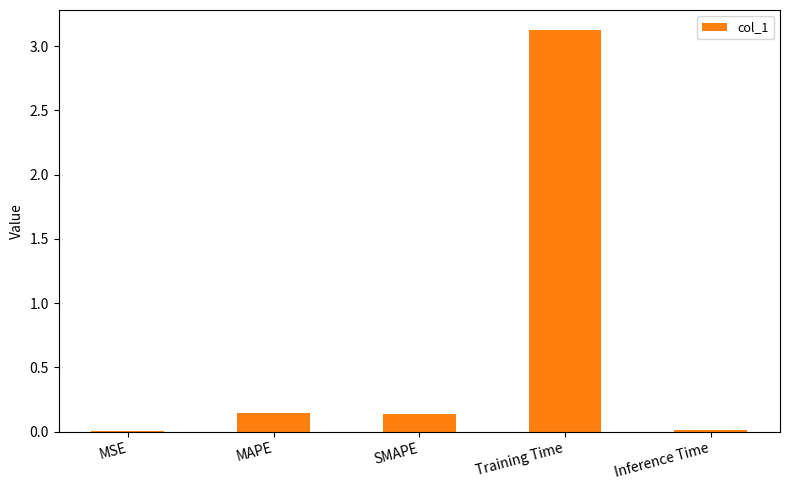

The value at MSE is 0.0. True or false?

True